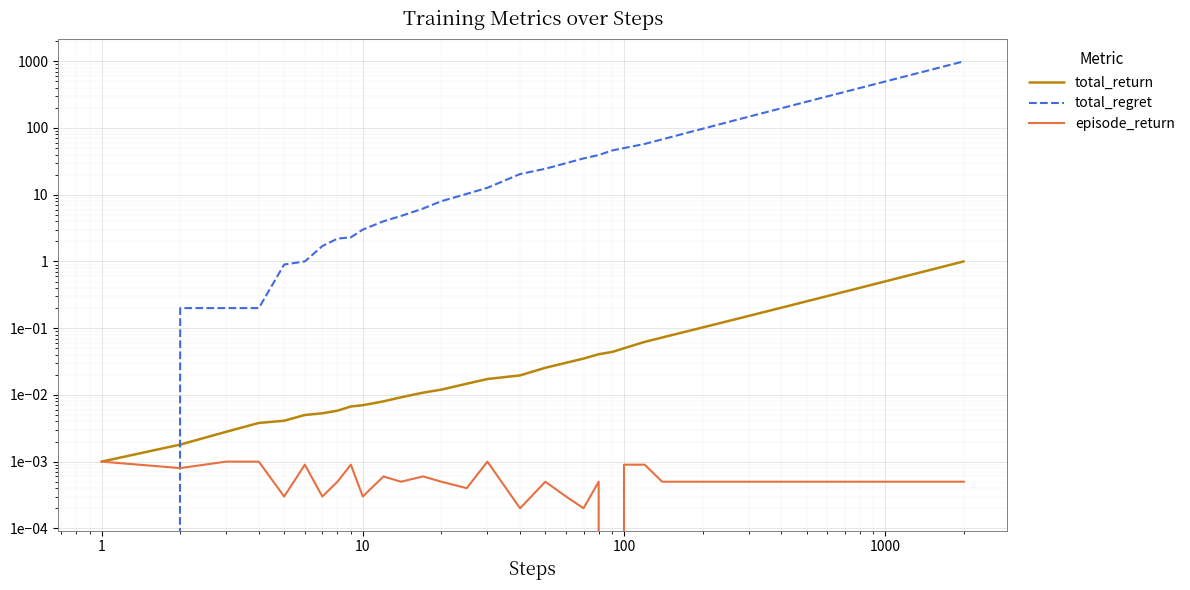

Is the value of total_regret at 29 greater than the value of episode_return at 38?

Yes